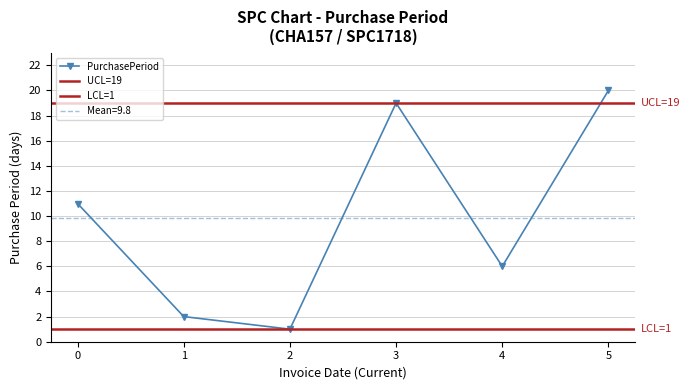

What is the maximum value shown in the chart?

20